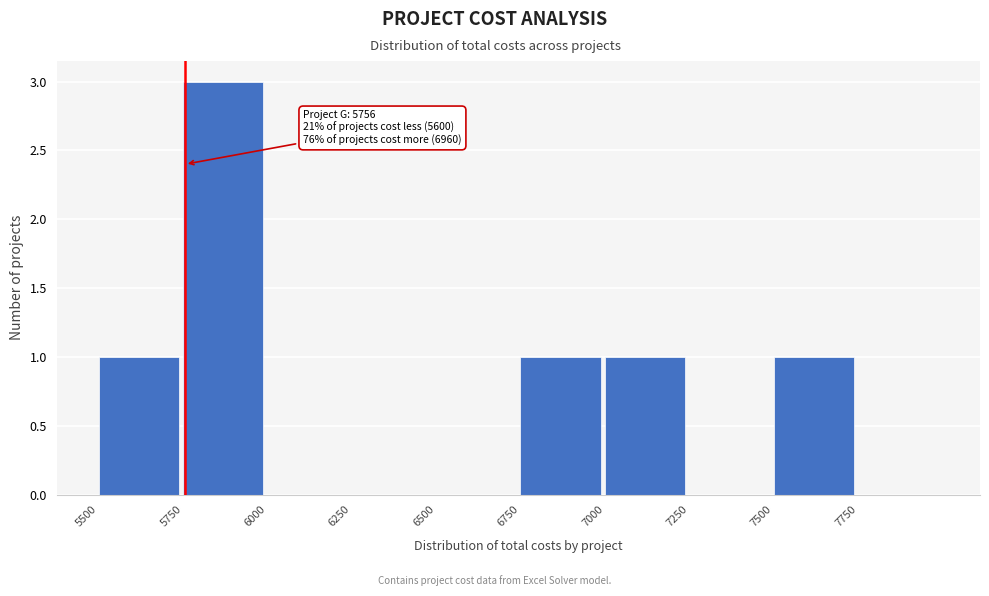

Which range on the x-axis has the tallest bar?

5750 to 6000